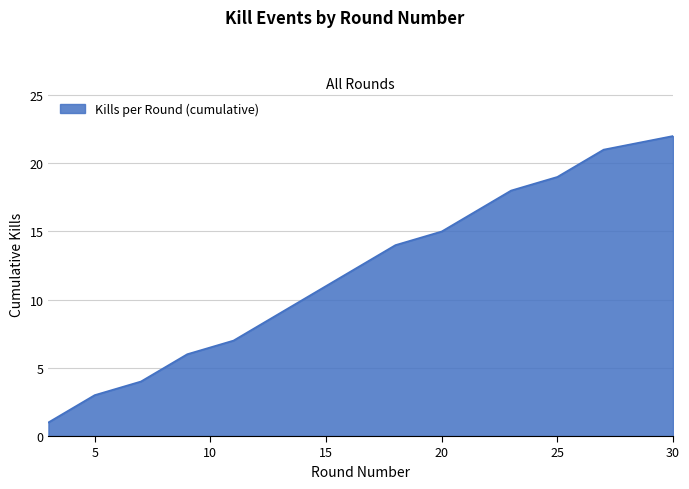

What is the greatest value displayed?

22